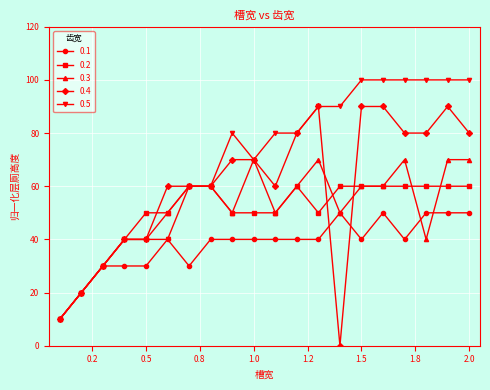

What is the label of the 20th point from the left?

2.0